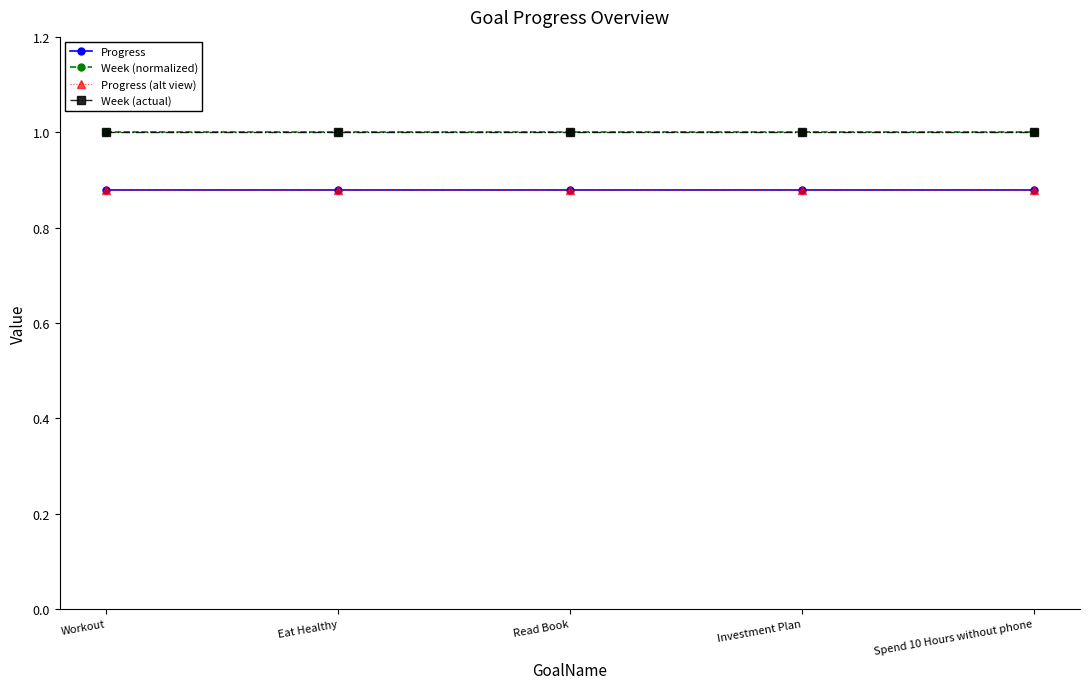

What is the value of the Progress point at the 5th from the left?

0.9